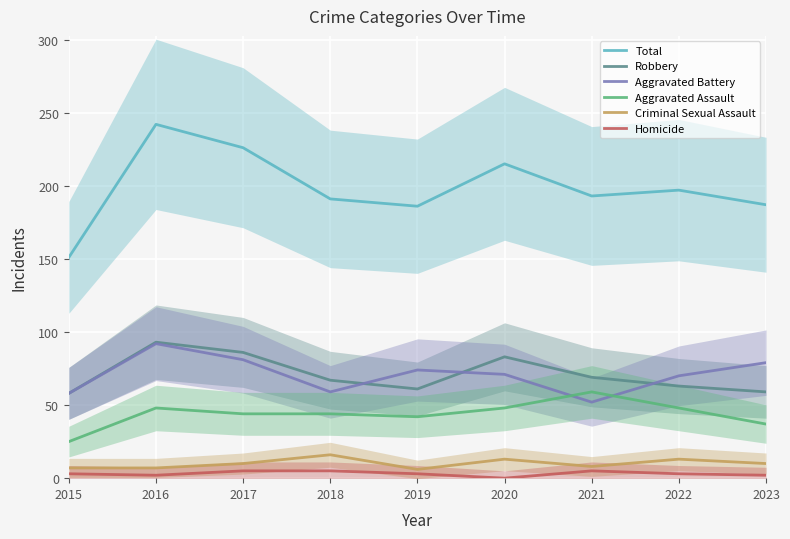

How many interior local peaks does the Aggravated Battery series have?

2